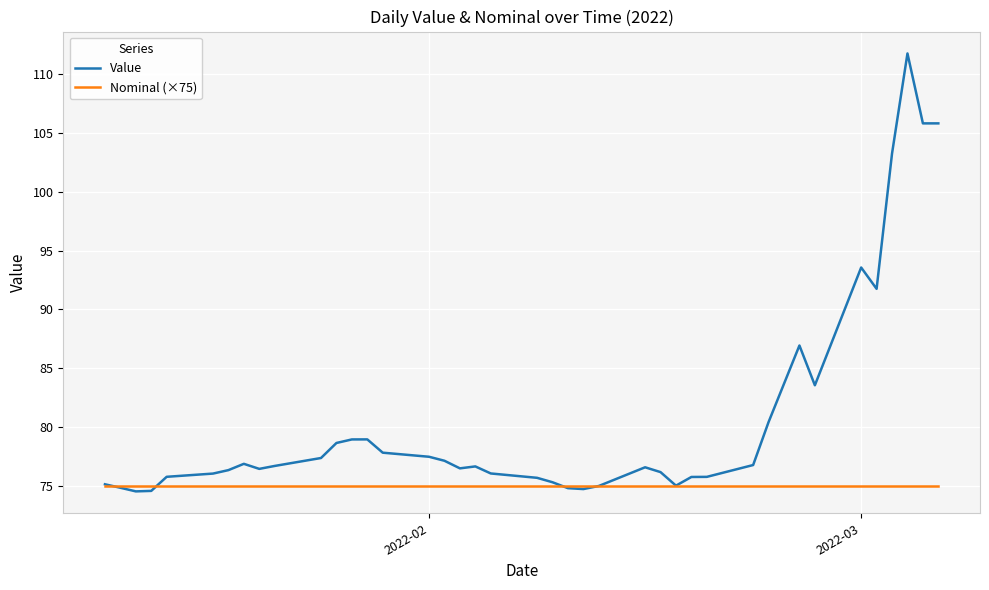

At how many categories does at least one series exceed 78?

12